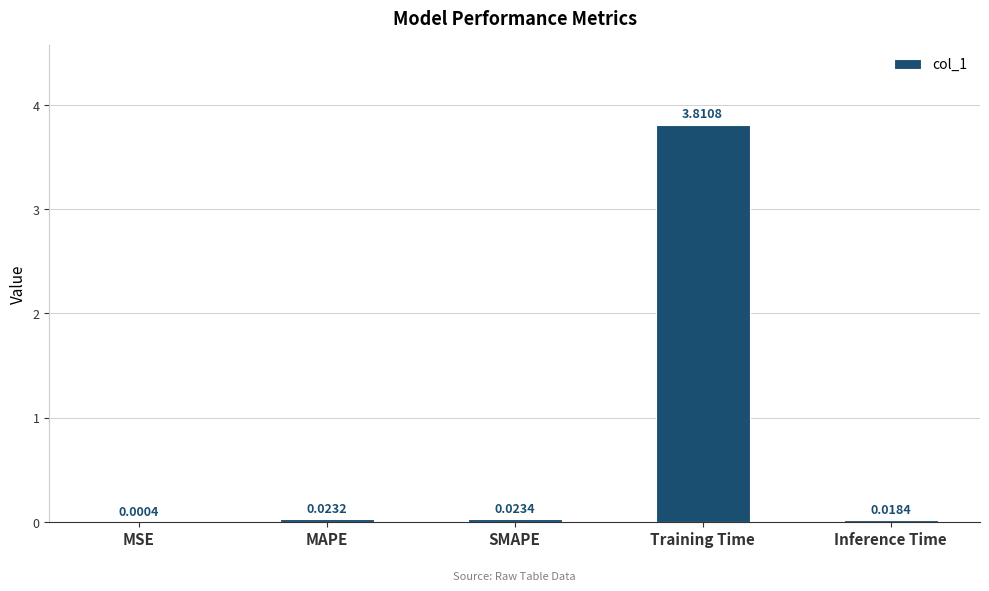

What is the change in value from SMAPE to Training Time?

+3.8